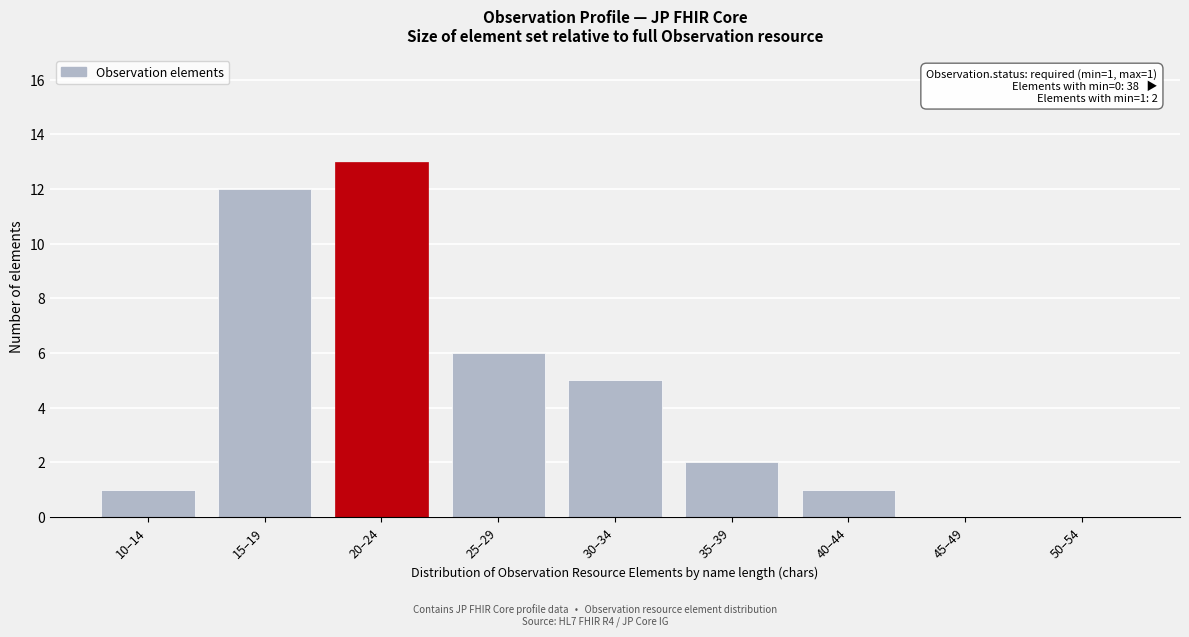

Reading left to right, extract all data points from this chart.

10–14=1	15–19=12	20–24=13	25–29=6	30–34=5	35–39=2	40–44=1	45–49=0	50–54=0